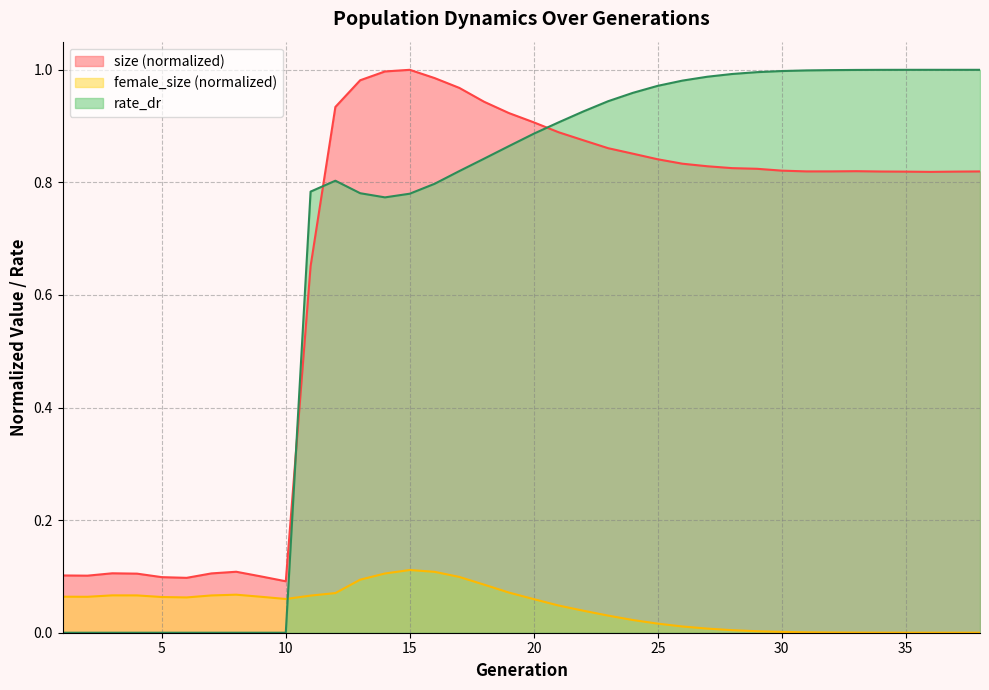

At which category is the sum across all series the highest?

15